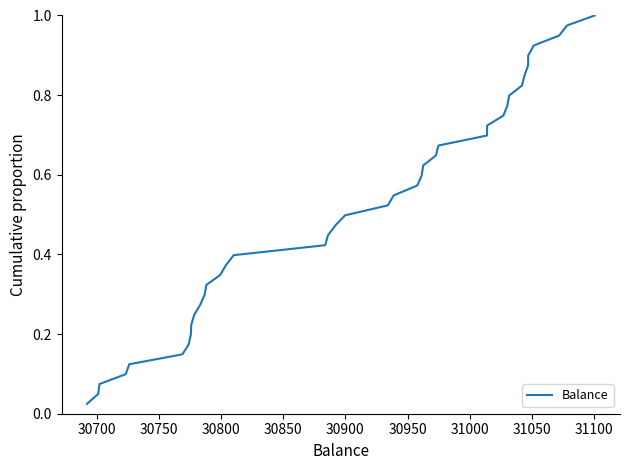

Does the chart have visible grid lines?

No